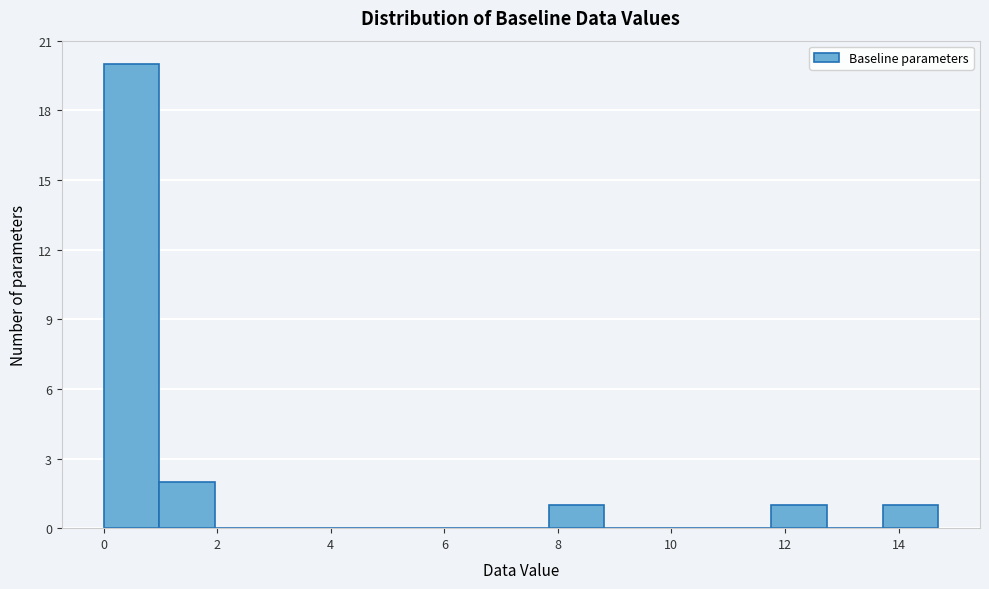

Which range on the x-axis has the tallest bar?

0.00 to 0.98